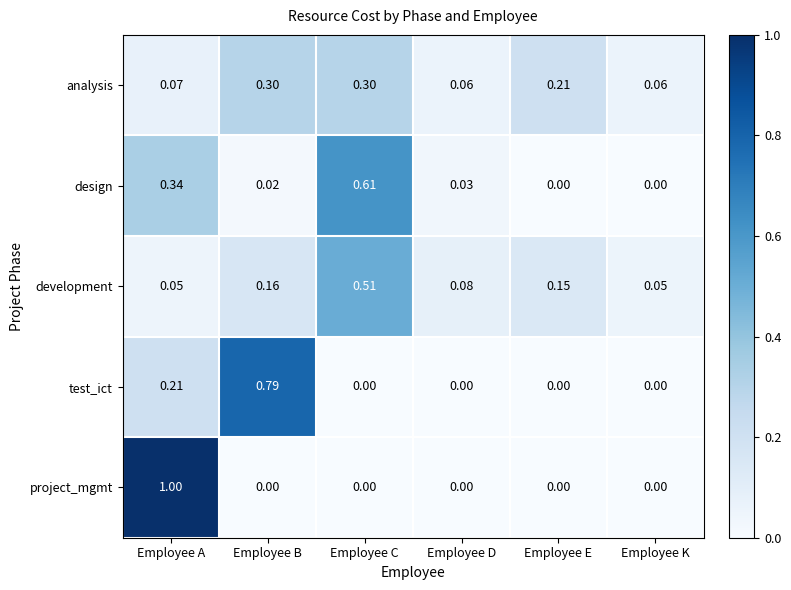

Which label corresponds to the largest value in the chart?

Employee A